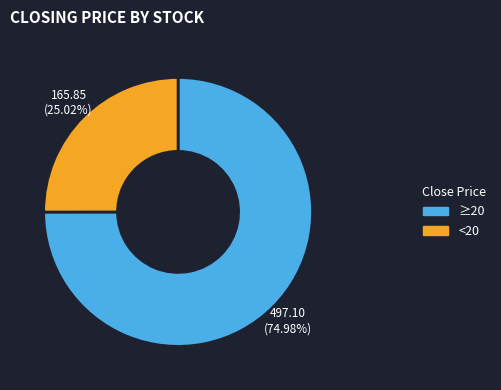

Which has a higher value, <20 or ≥20?

≥20